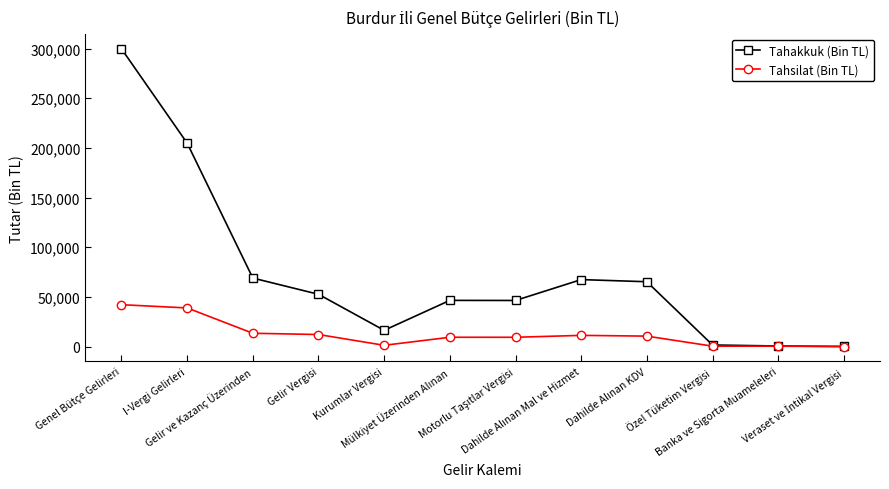

What is the highest value of the Tahakkuk (Bin TL) series?

299766